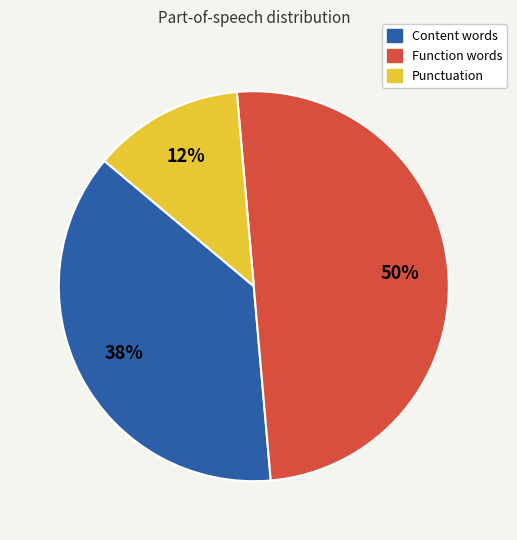

To the nearest percent, what is the average slice percentage?

33%